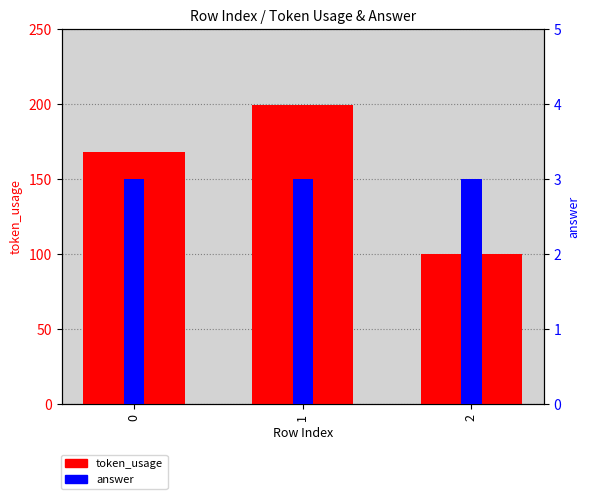

How many bars are there in total?

6